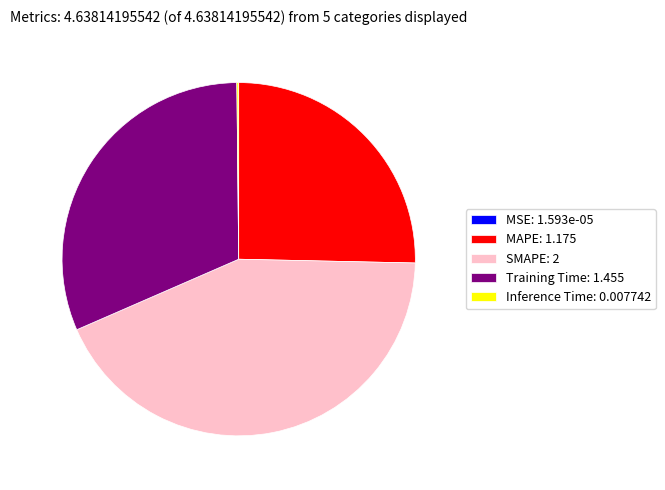

Is it true that MAPE is 25% of the pie?

True